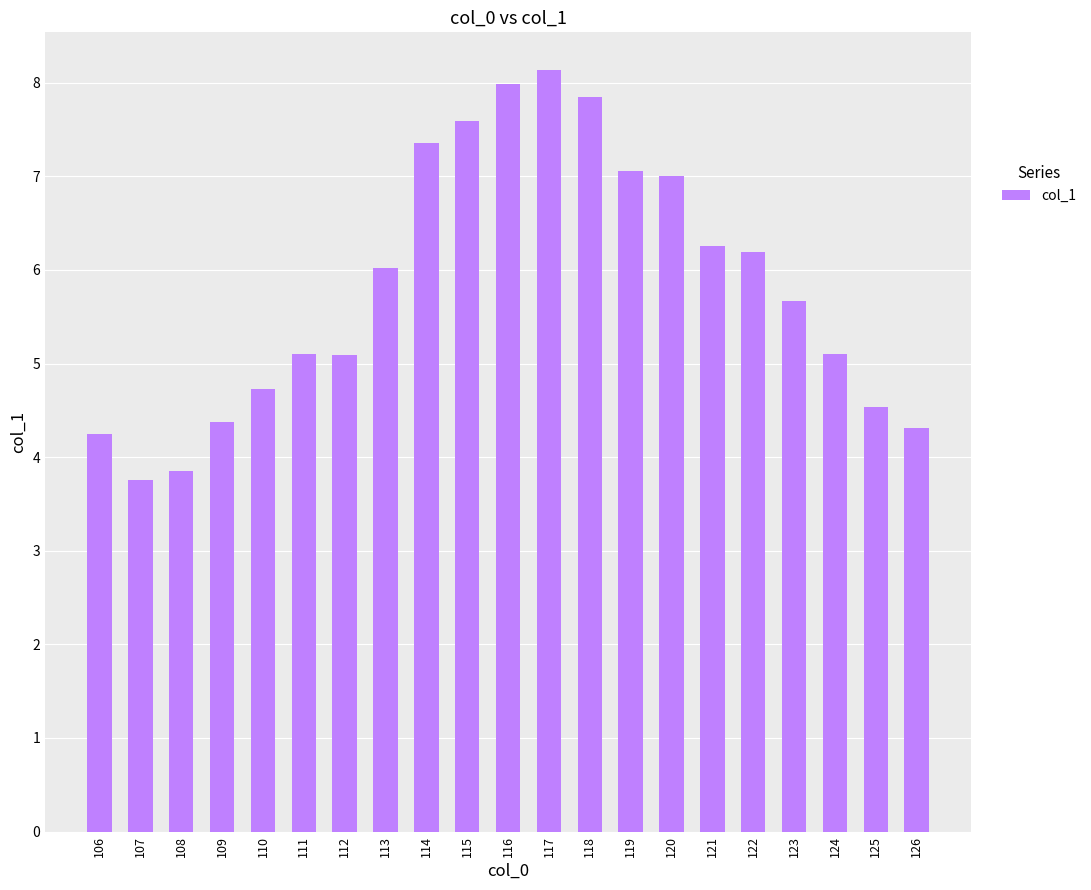

What is the change in value from 123 to 126?

-1.4